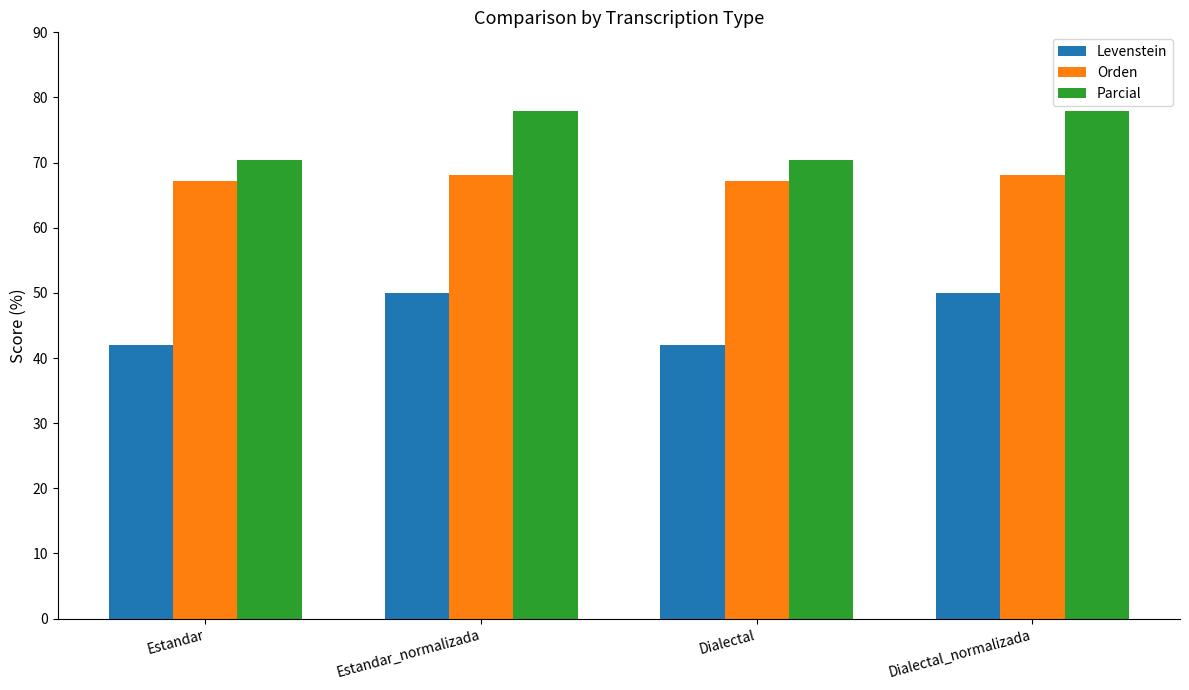

At how many categories does at least one series exceed 60?

4